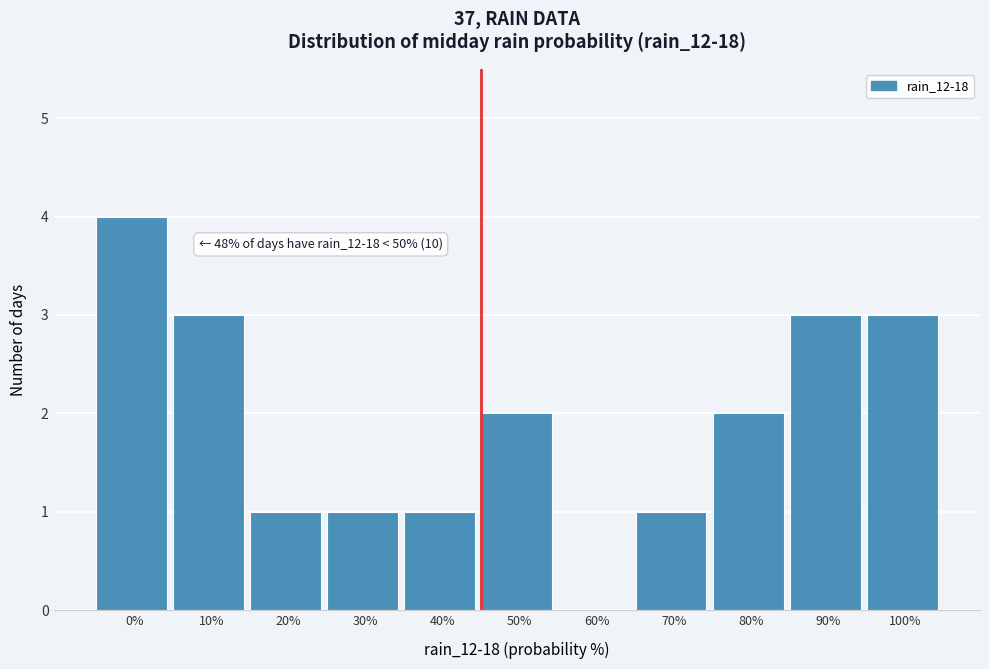

Reading left to right, what are all the values shown in this chart?

0%=4	10%=3	20%=1	30%=1	40%=1	50%=2	60%=0	70%=1	80%=2	90%=3	100%=3